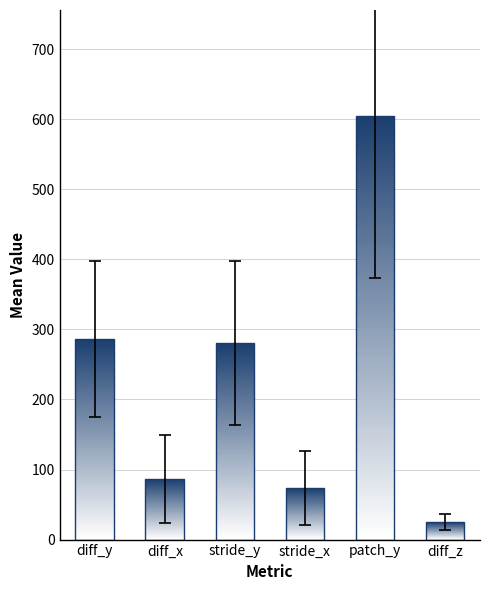

Which series has the widest spread of values?

patch y